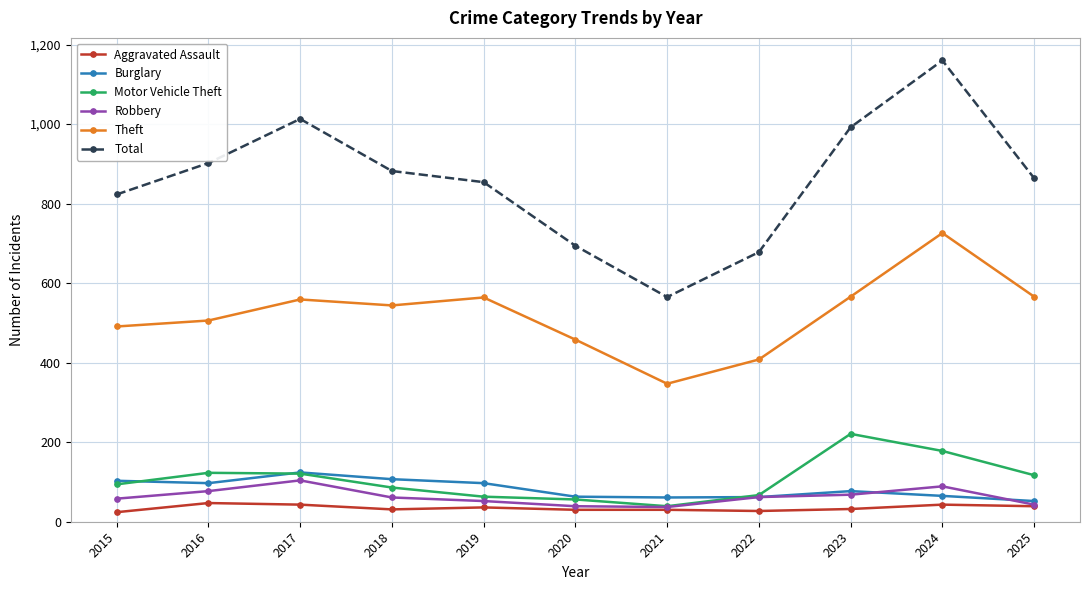

Where is the first local minimum for Theft?

2018